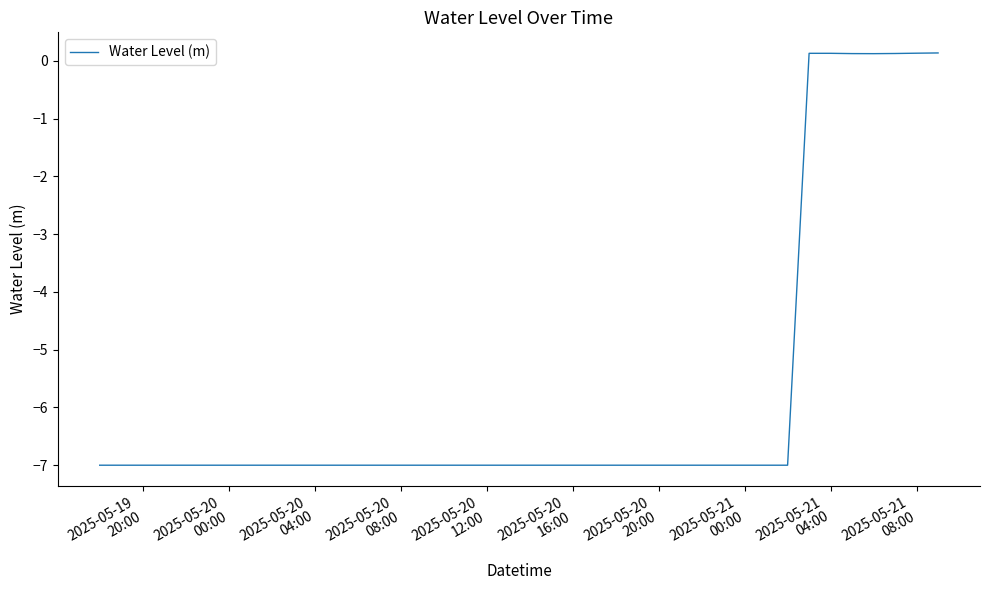

How many positive values are there?

7